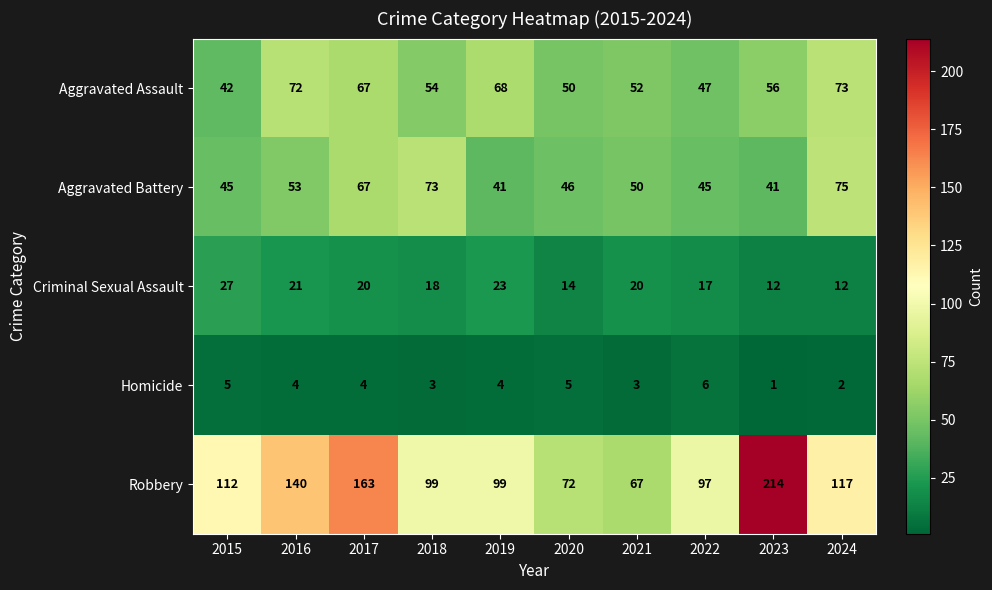

Which category has the highest value in the Robbery series?

2023